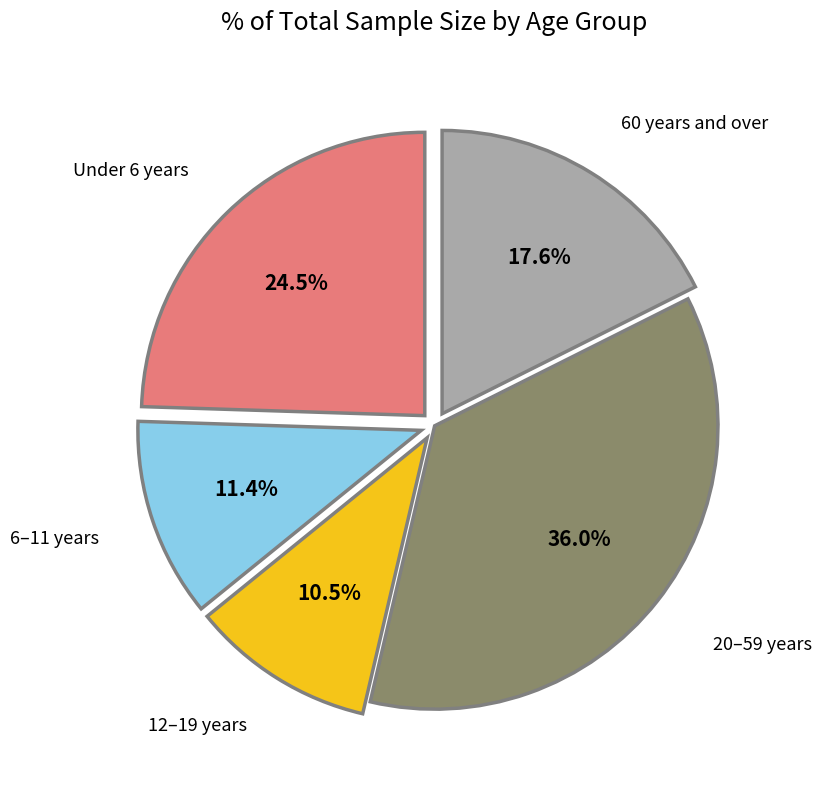

Approximately how many times larger is the value at 20–59 years compared to 60 years and over?

2.0